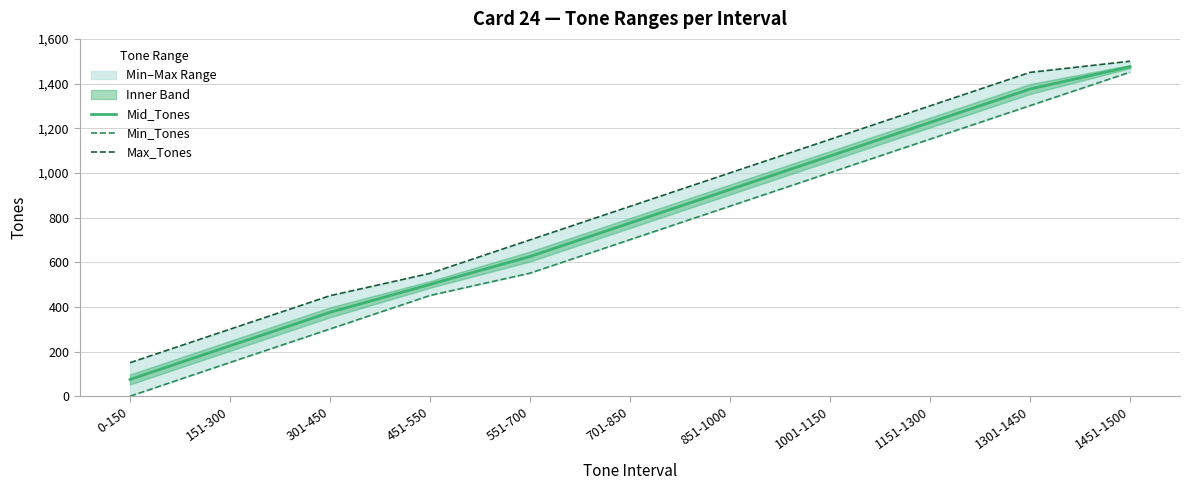

Rank the series at 301-450 from lowest to highest value.

Min_Tones, Mid_Tones, Max_Tones